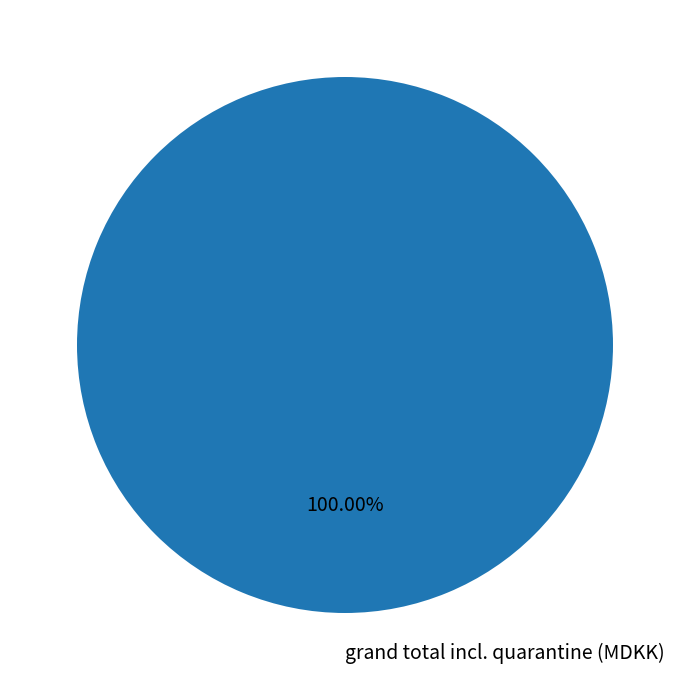

Rank the categories by value from highest to lowest.

grand total incl. quarantine (MDKK)